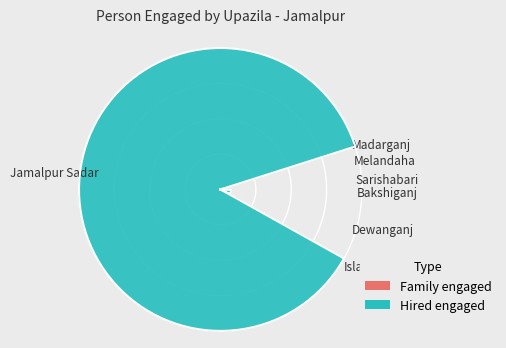

To the nearest percent, what portion does Sarishabari represent?

2%